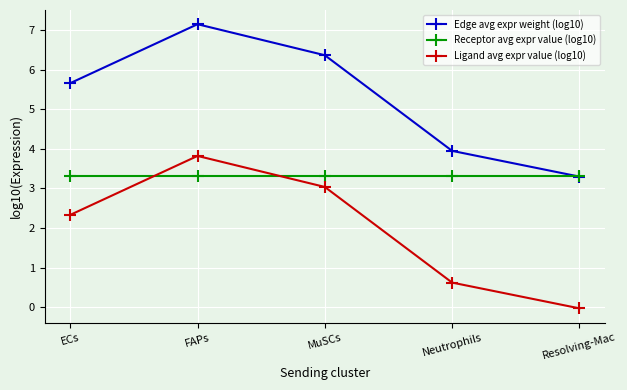

How many intersections are there between Receptor avg expr value (log10) and Edge avg expr weight (log10)?

1